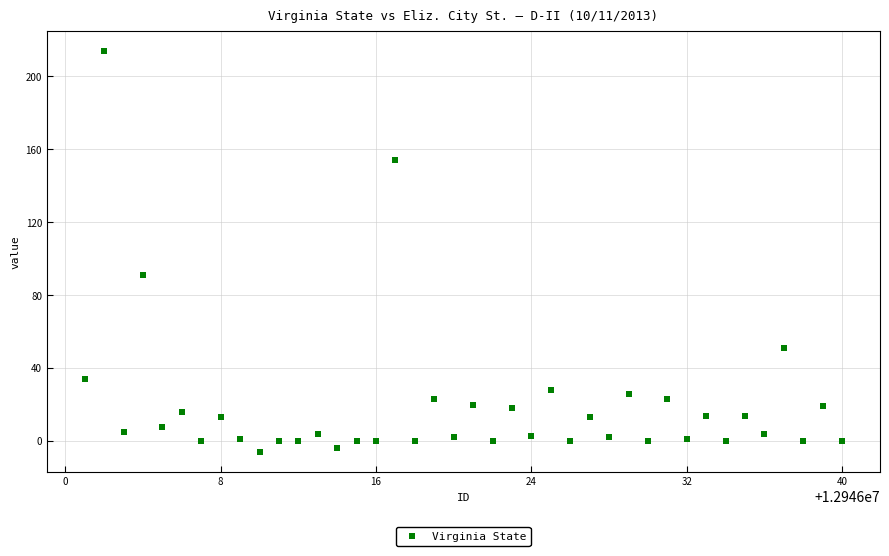

What Y value in the scatter plot is closest to 104?

91